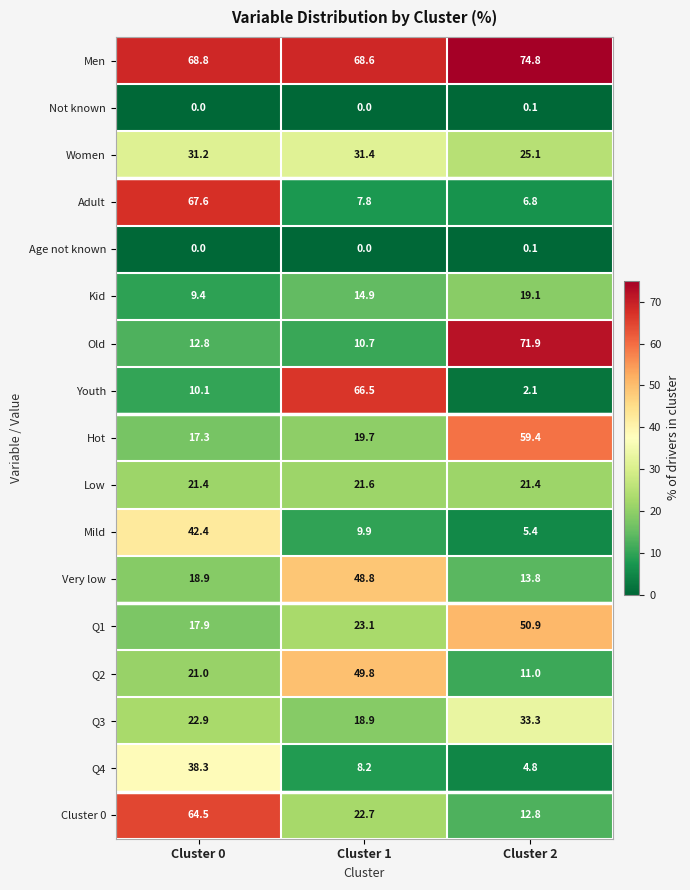

Which label corresponds to the largest value in the chart?

Cluster 2